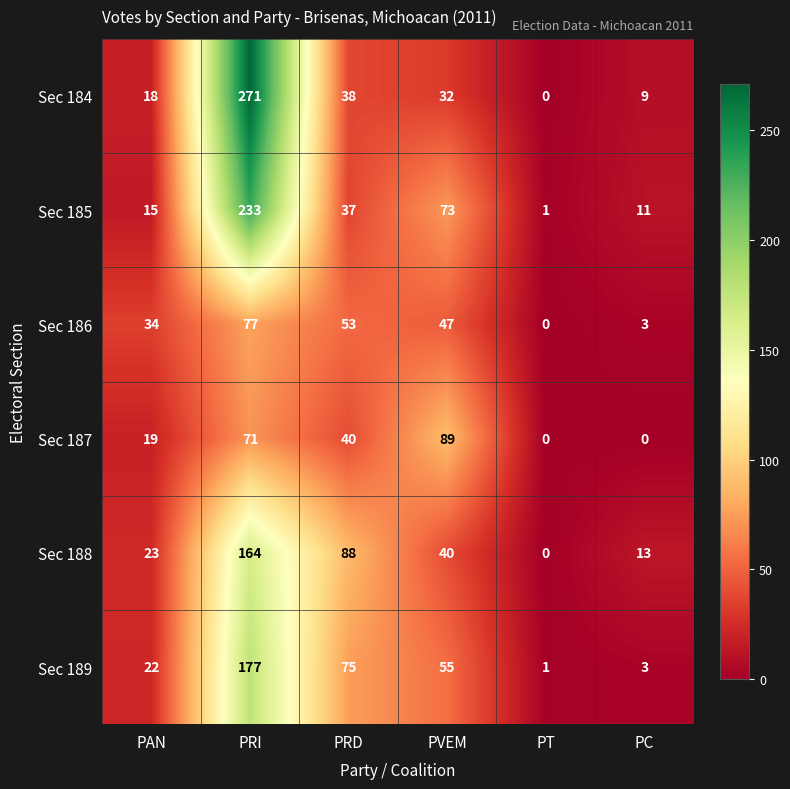

Between PAN and PVEM, which series saw the biggest shift?

Sec 187